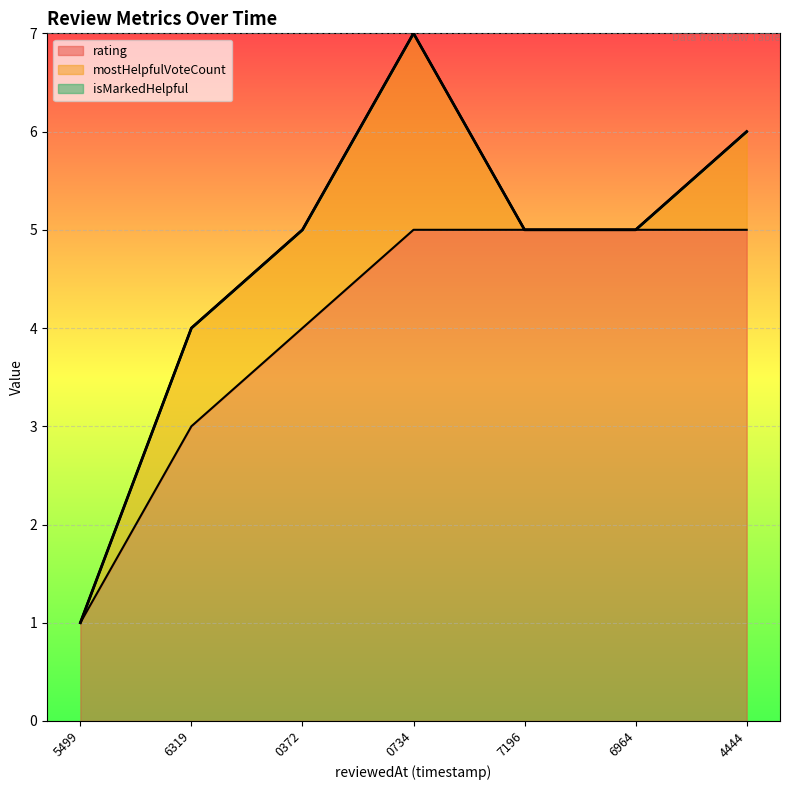

What is the highest value of the rating series?

5